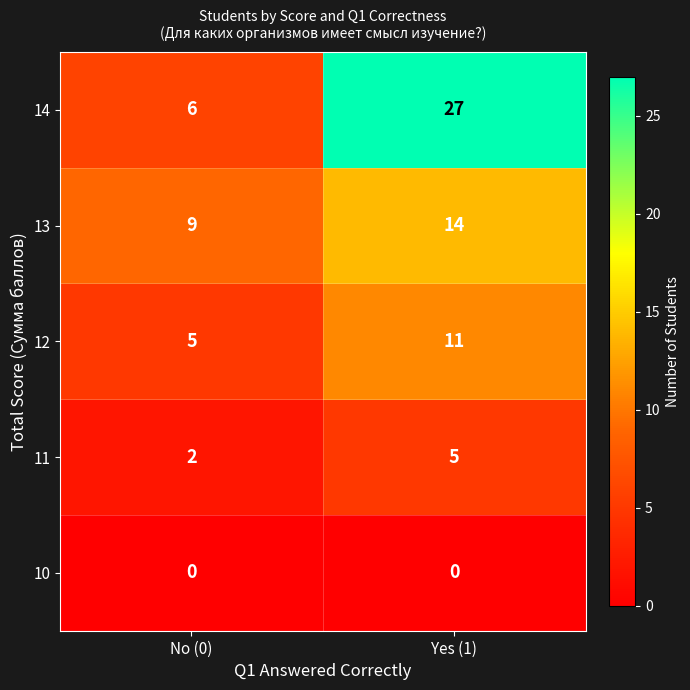

Reading left to right, extract all data points from this chart.

14: 6	27
13: 9	14
12: 5	11
11: 2	5
10: 0	0